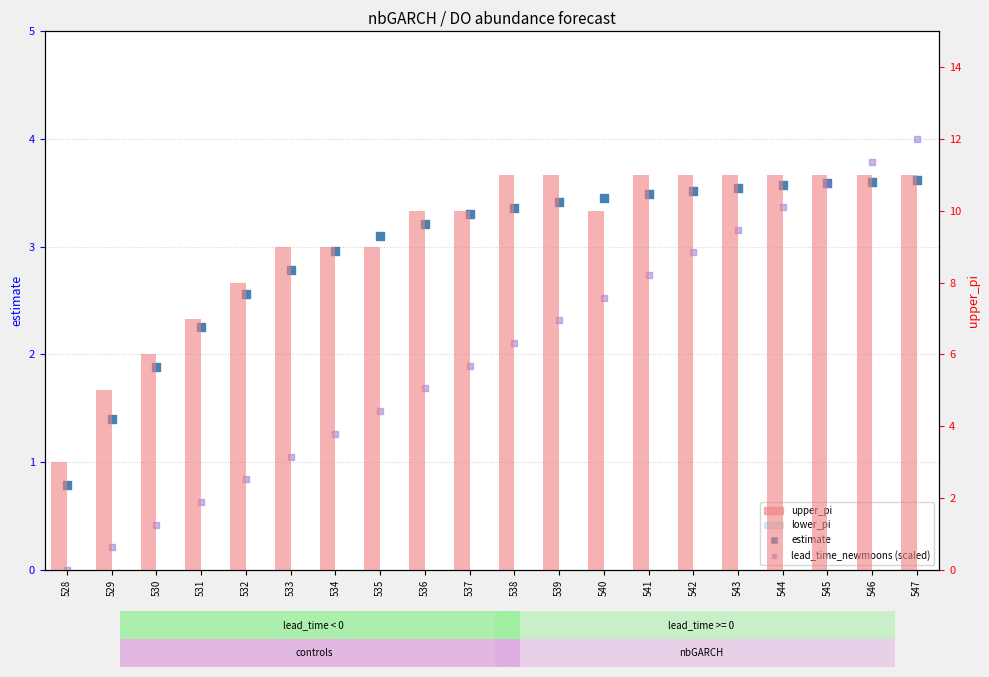

Is the value of lead_time_newmoons (scaled) at 533 greater than the value of upper_pi at 539?

No